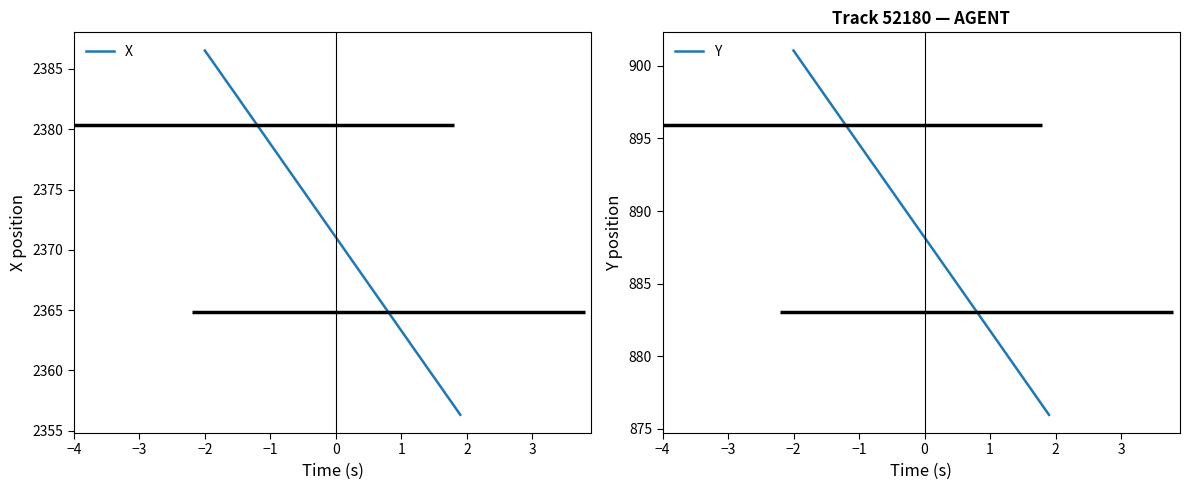

What is the spread (max minus min) of values at 0?

1485.0